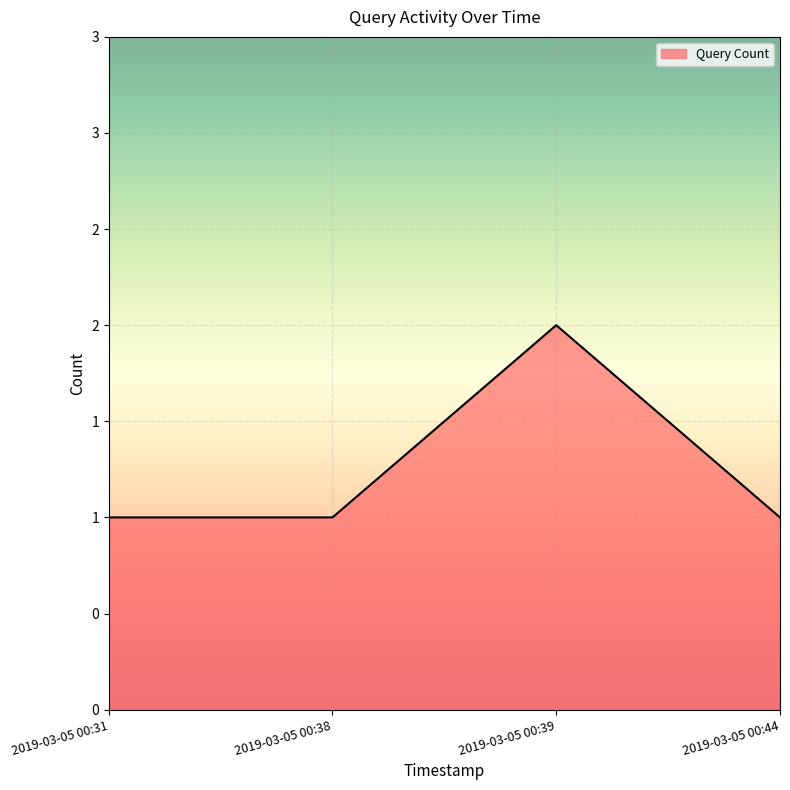

Does the chart display data point markers on the line(s)?

No